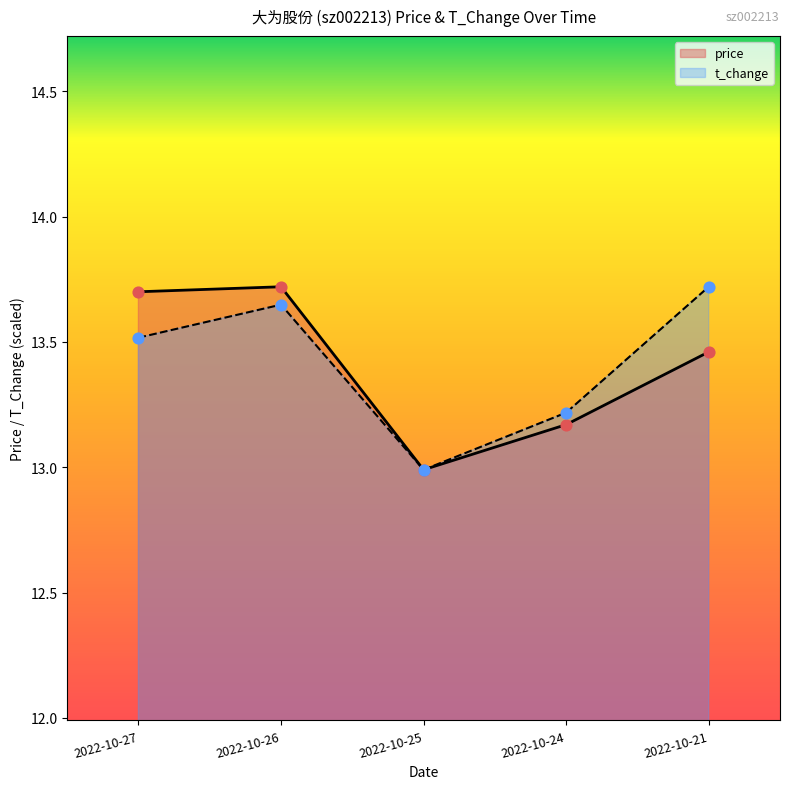

At which category is the sum across all series the highest?

2022-10-26